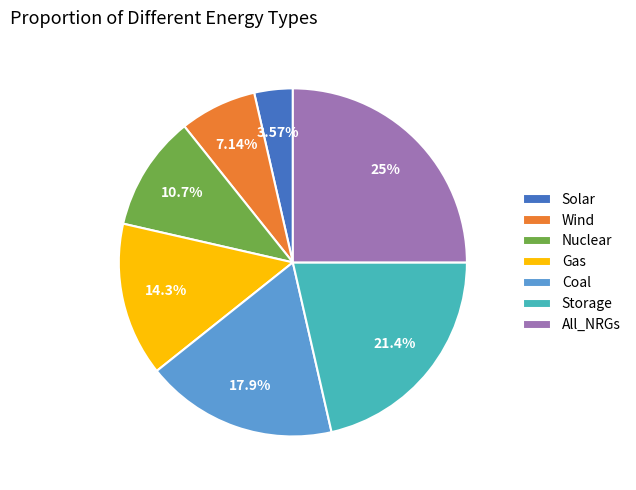

What percentage is the Solar slice, to the nearest percent?

4%